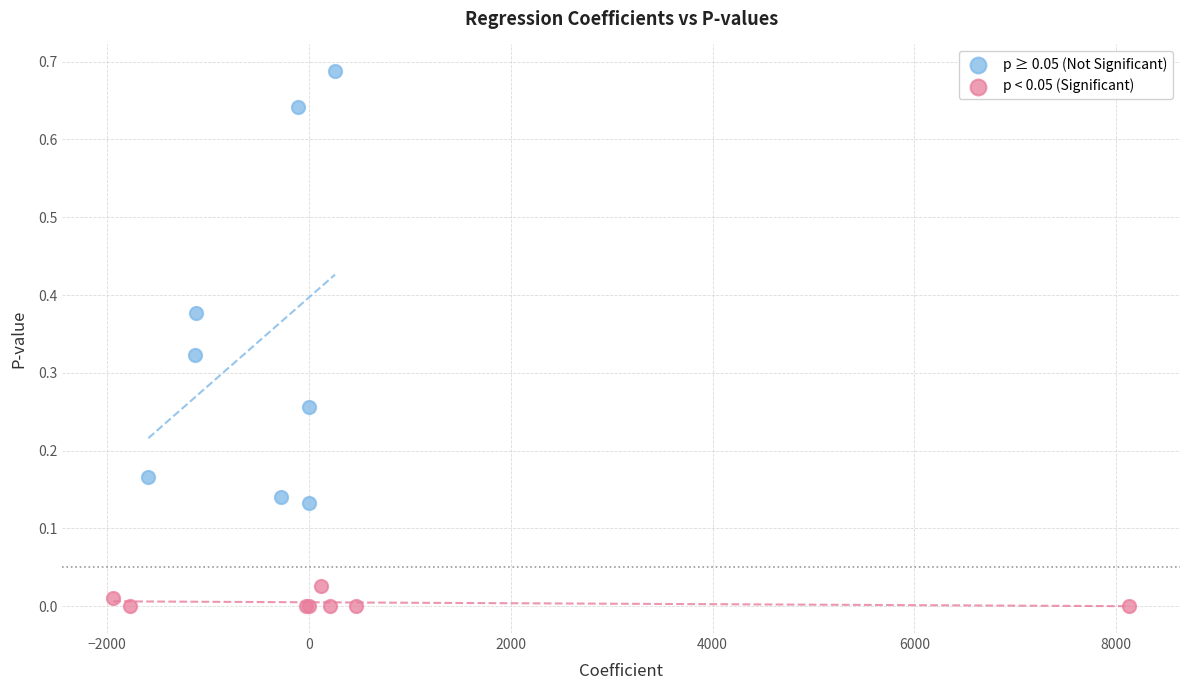

Which series contains the lowest Y value?

p < 0.05 (Significant)